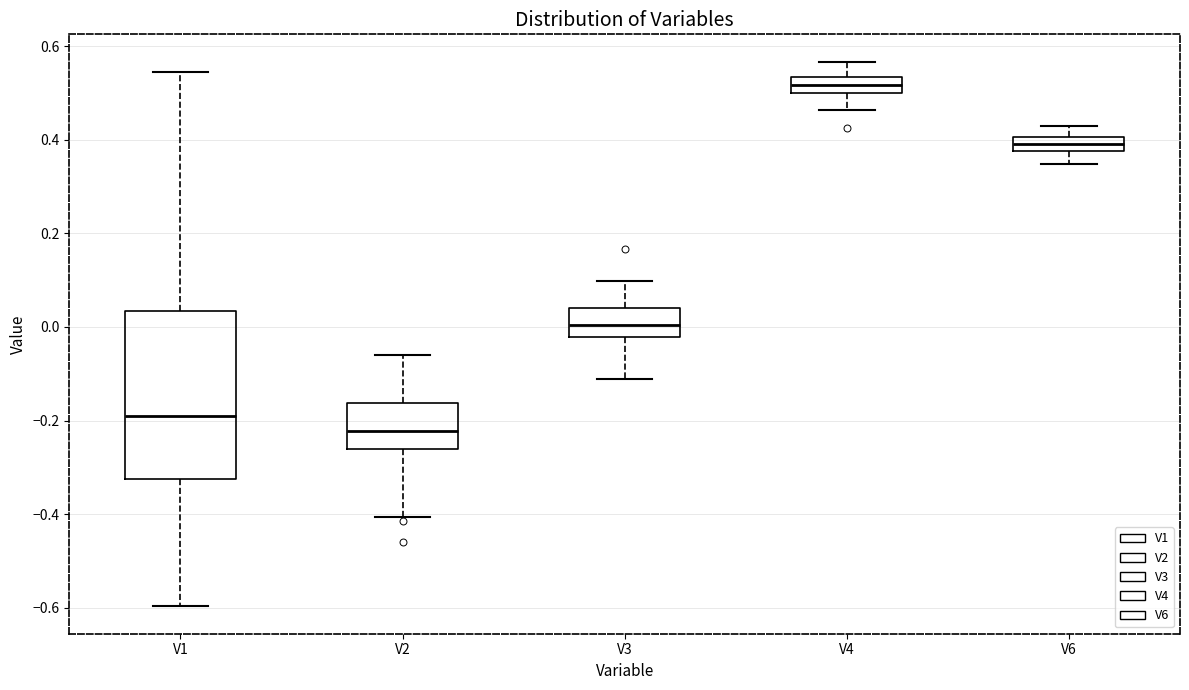

Reading left to right, read every box against the y-axis: the position of its median line, the range the box covers, and the ends of its whiskers. The values are not printed on the chart, so give them approximately, as read against the axis.

V1: median -0.20, box -0.32 to 0.04, whiskers -0.60 to 0.54
V2: median -0.22, box -0.26 to -0.16, whiskers -0.40 to -0.06
V3: median 0.00, box -0.02 to 0.04, whiskers -0.12 to 0.10
V4: median 0.52, box 0.50 to 0.54, whiskers 0.46 to 0.56
V6: median 0.40 (inside the box), box 0.38 to 0.40, whiskers 0.34 to 0.42